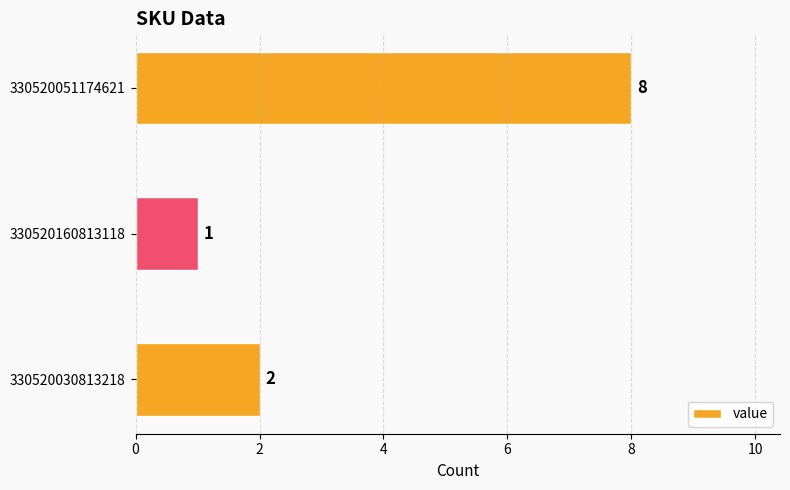

Which has a higher value, 330520030813218 or 330520051174621?

330520051174621